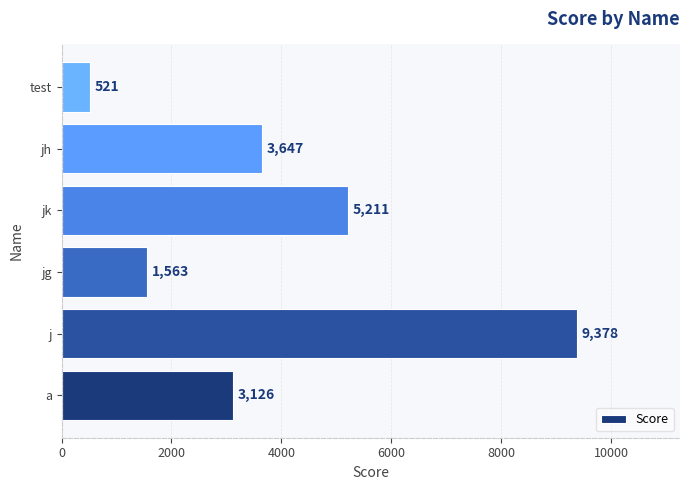

Reading bottom to top, extract all data points from this chart.

a=3126	j=9378	jg=1563	jk=5211	jh=3647	test=521